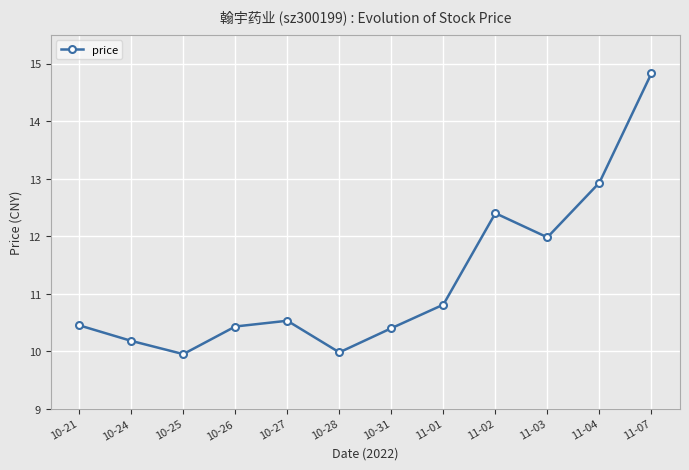

How many categories are shown in the chart?

12